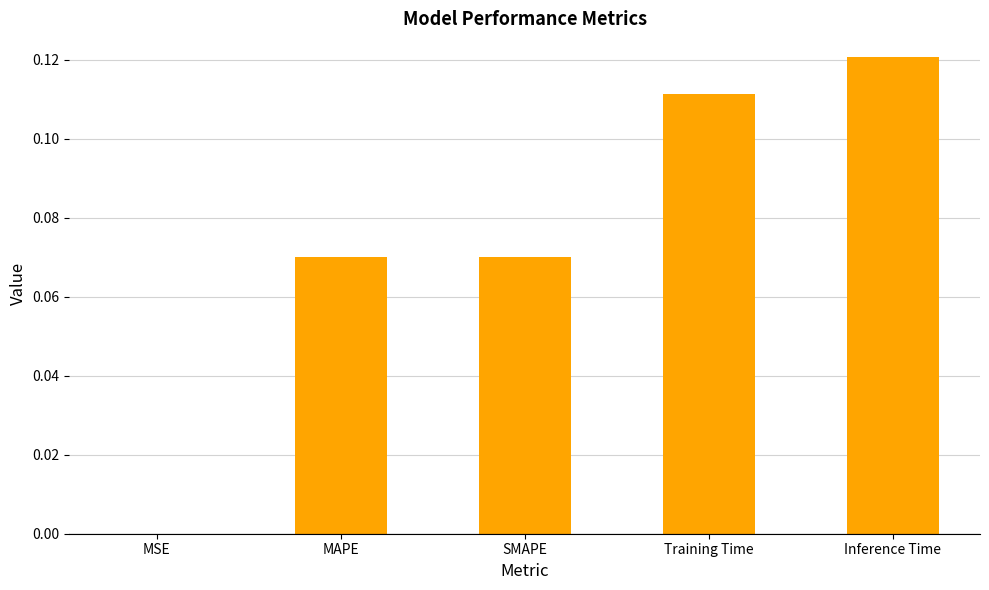

Are the bars horizontal?

No